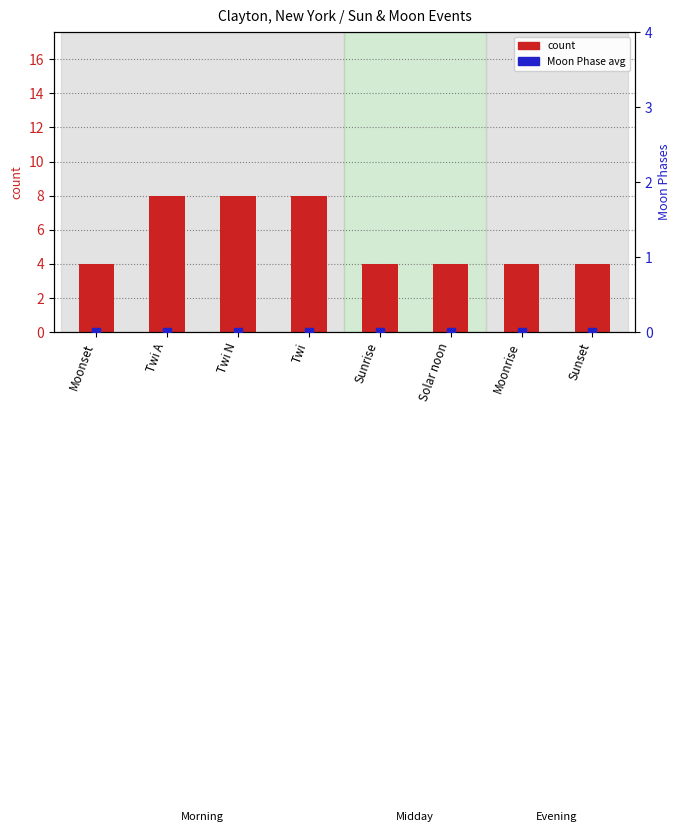

At how many categories does at least one series exceed 6?

3